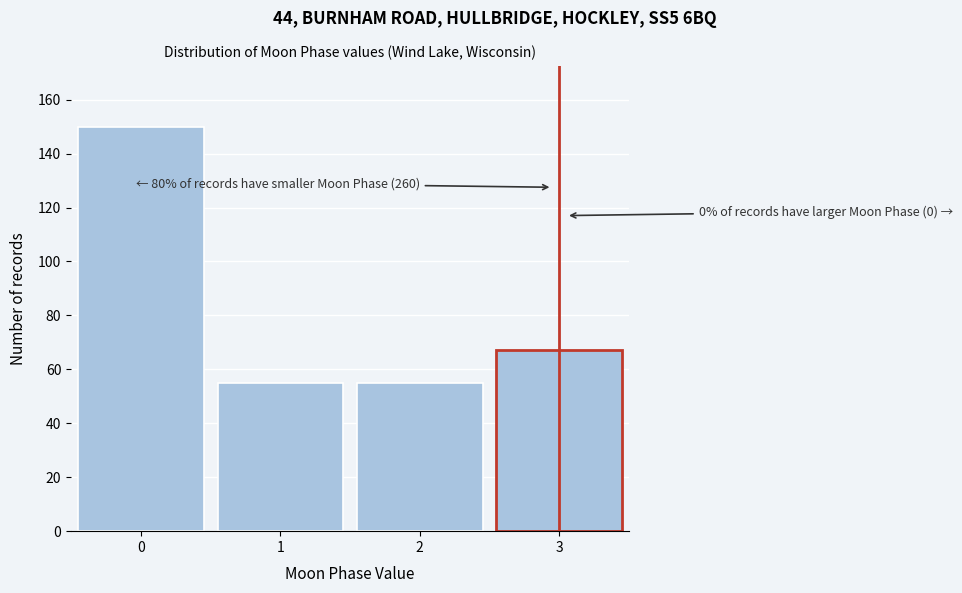

Reading right to left, what are all the values shown in this chart?

3=67	2=55	1=55	0=150